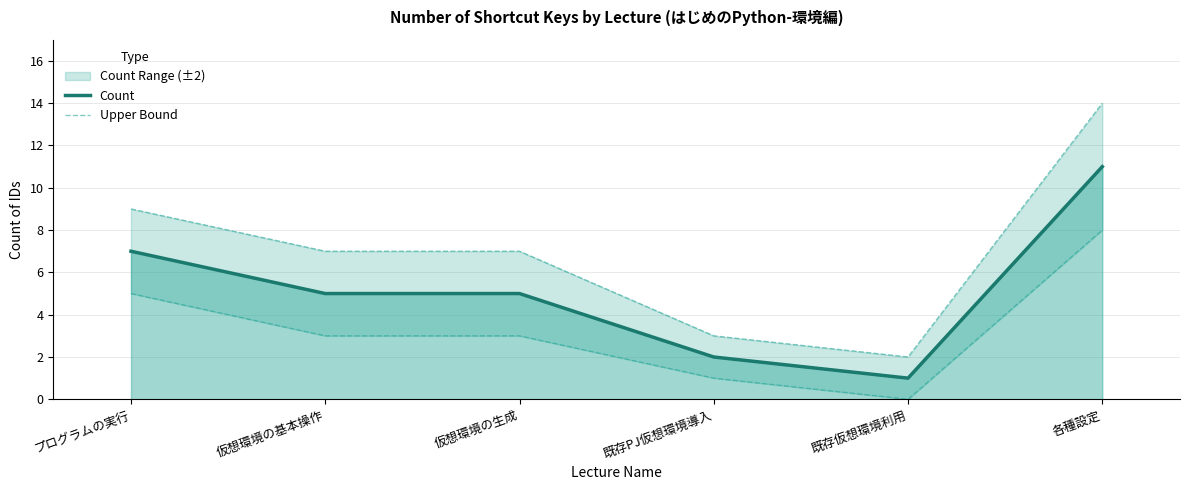

The Lower Bound series shows 3 at 仮想環境の基本操作. True or false?

True